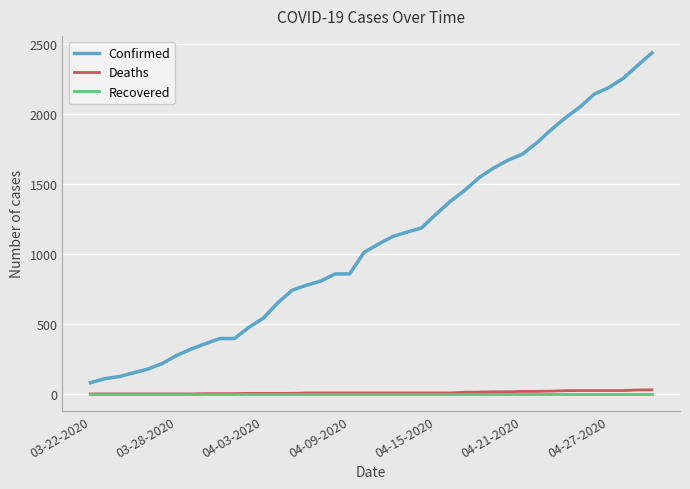

True or false: Confirmed and Recovered intersect in this chart.

False